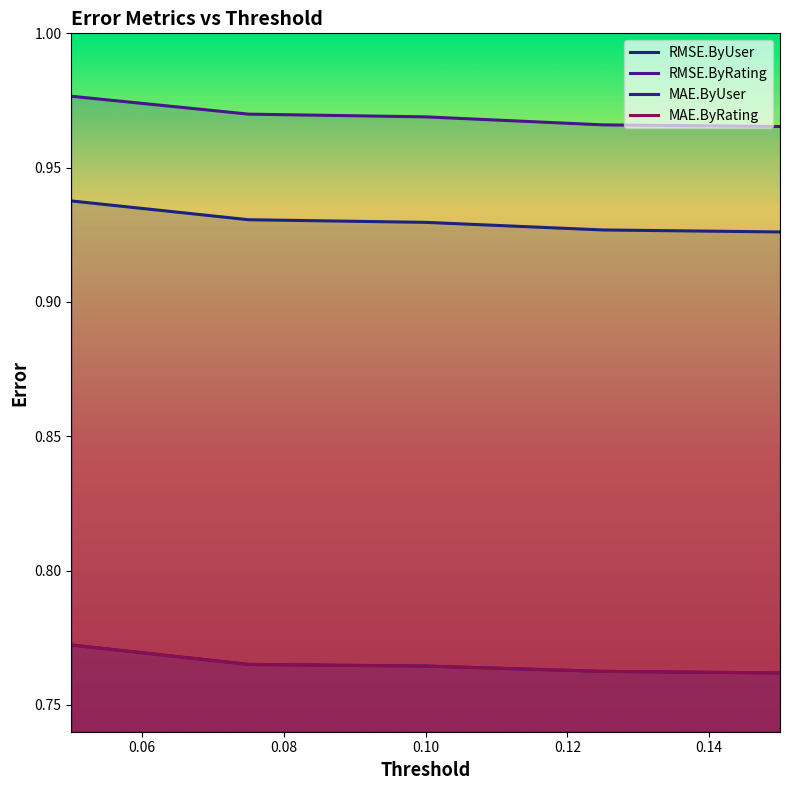

Reading right to left, transcribe all the data shown in this chart.

RMSE.ByUser: 0.9	0.9	0.9	0.9	0.9
RMSE.ByRating: 1.0	1.0	1.0	1.0	1.0
MAE.ByUser: 0.8	0.8	0.8	0.8	0.8
MAE.ByRating: 0.8	0.8	0.8	0.8	0.8